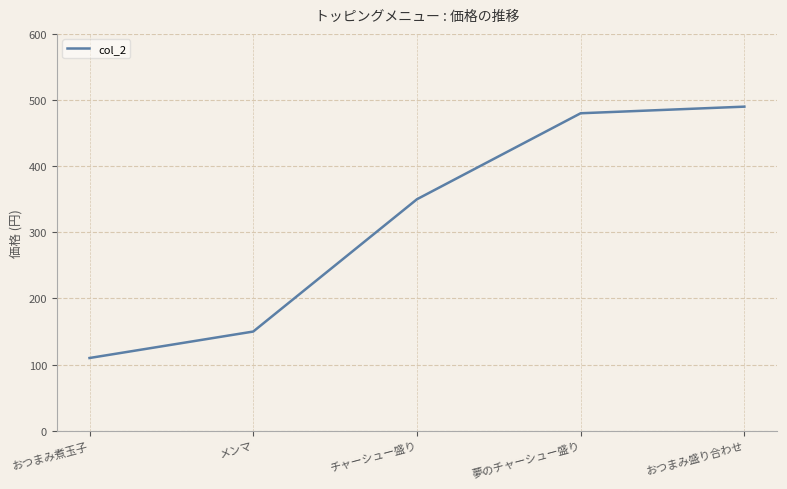

Rank the categories by value from lowest to highest.

おつまみ煮玉子, メンマ, チャーシュー盛り, 夢のチャーシュー盛り, おつまみ盛り合わせ